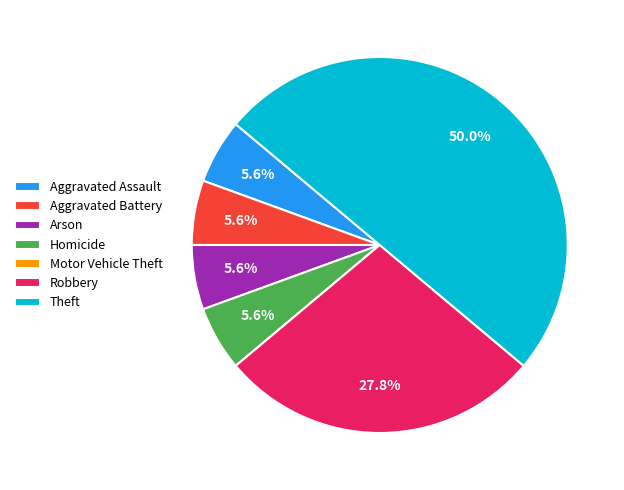

What portion of the pie excludes Aggravated Battery?

94.4%